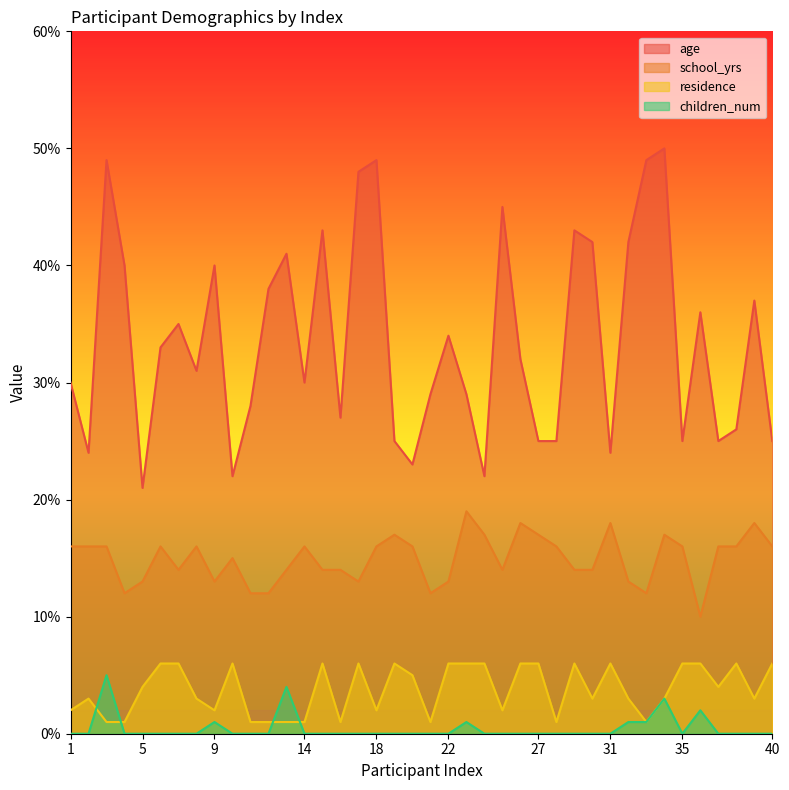

True or false: age has a value of 24 at 2.

True